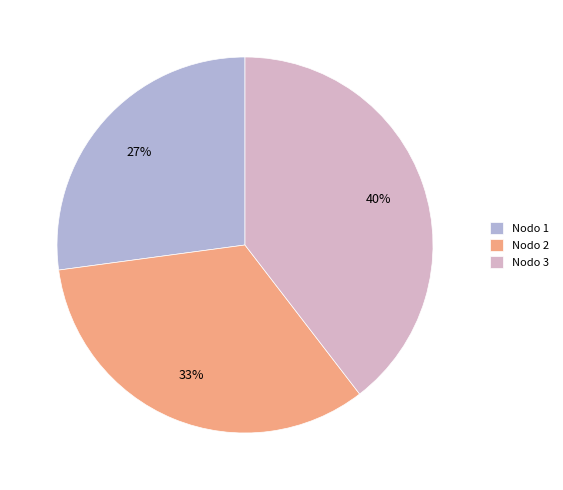

Which category has the biggest portion of the pie?

Nodo 3